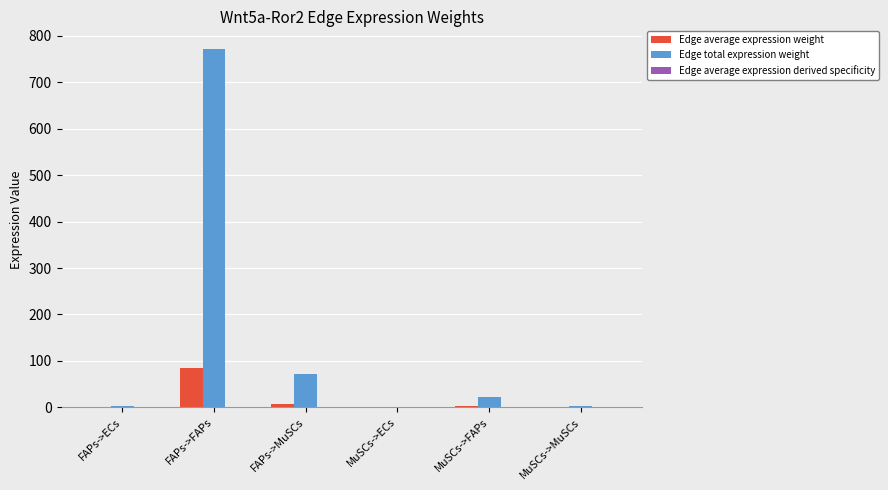

At which category does the chart reach its peak across all series?

FAPs->FAPs